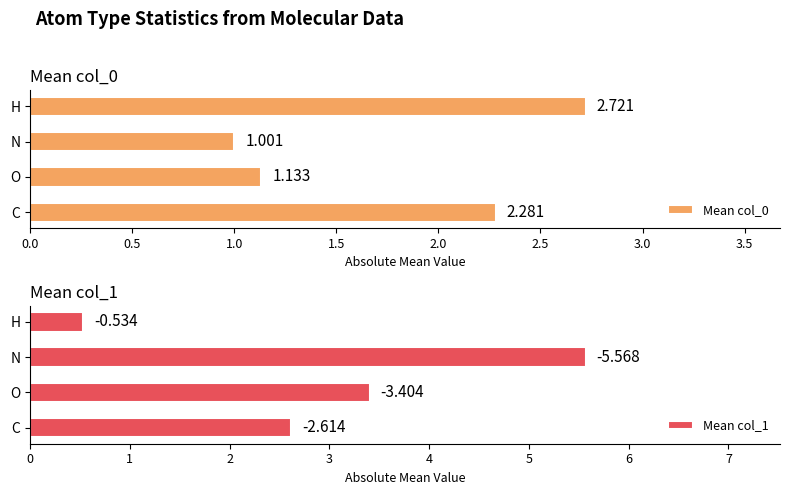

Where is Mean col_0 nearest to the value 1?

N